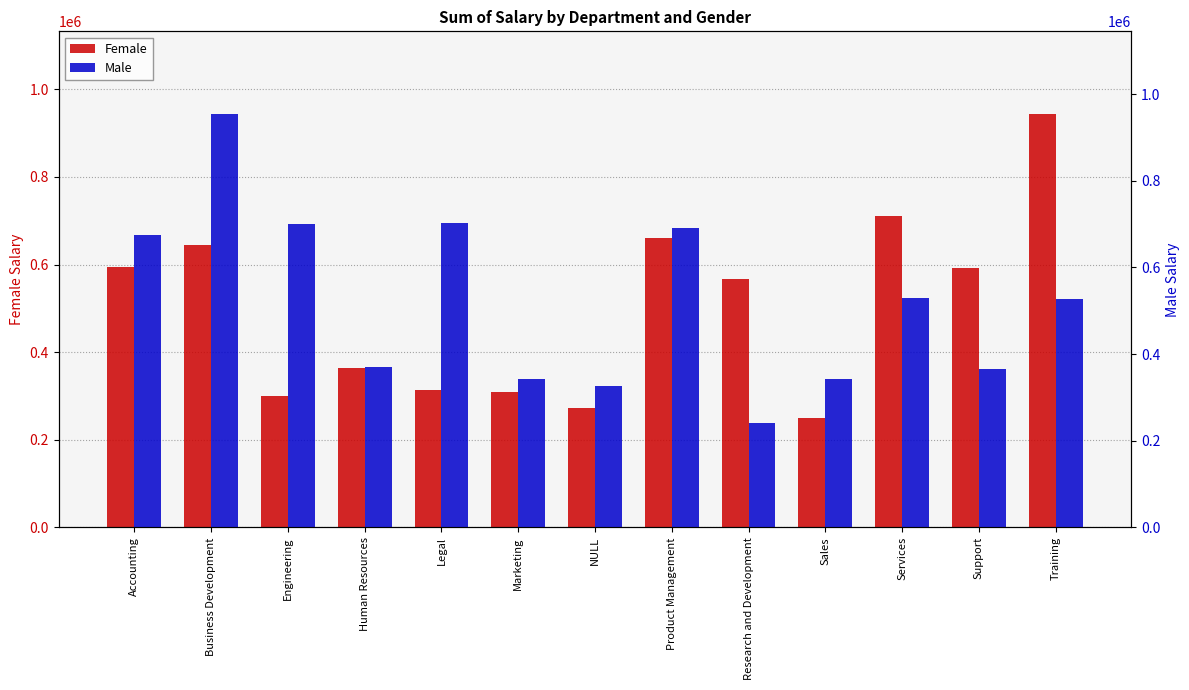

Does the chart contain stacked bars?

No